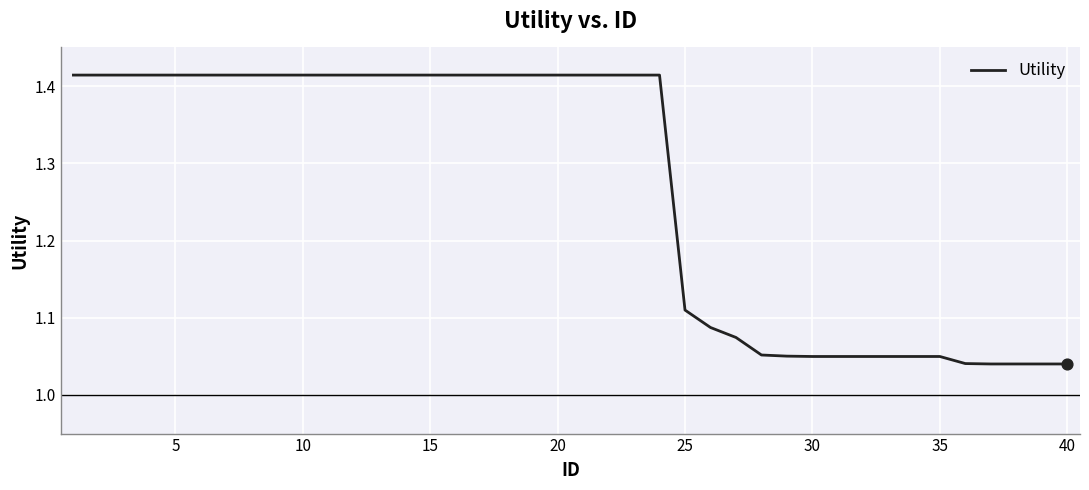

What is the difference between the maximum and minimum values?

0.4